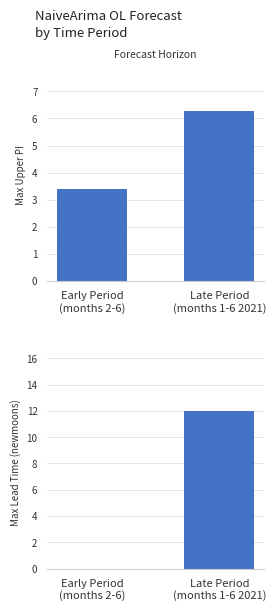

Rank the categories by upper_pi value from highest to lowest.

Late Period
(months 1-6 2021), Early Period
(months 2-6)